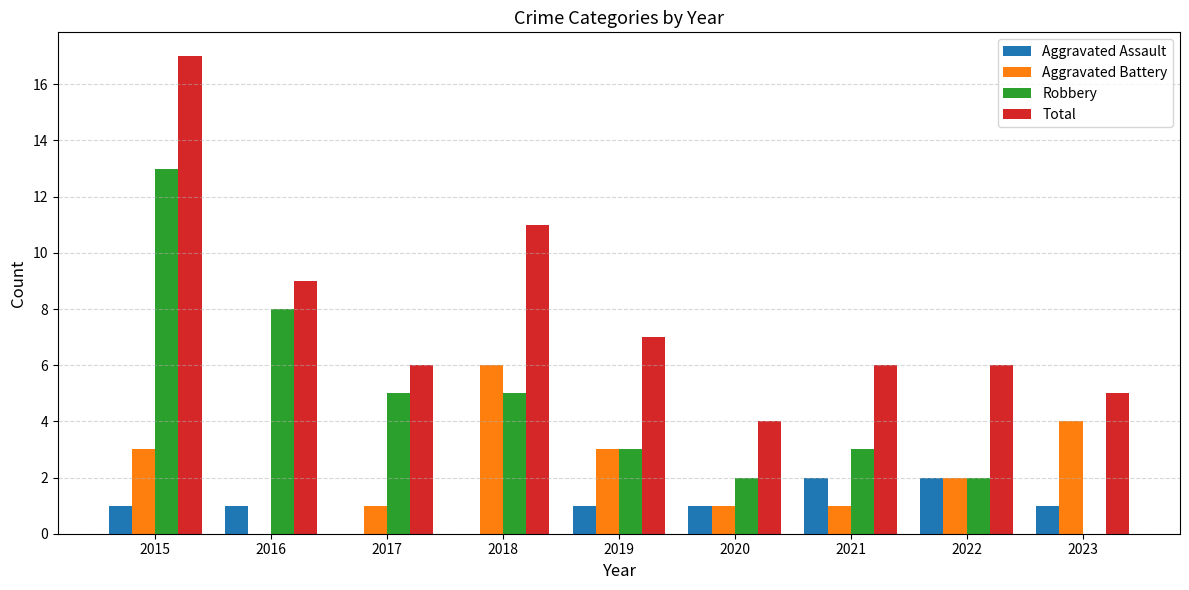

What are all the series names shown in the legend?

Aggravated Assault, Aggravated Battery, Robbery, Total